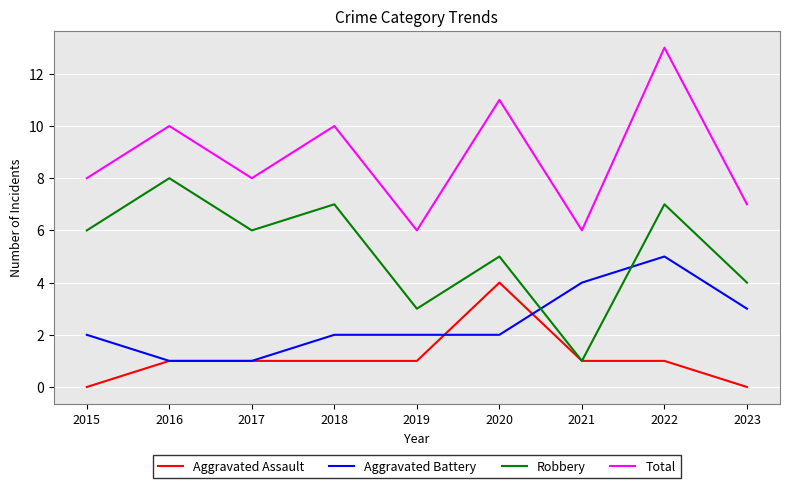

List the series in order of their peak value, lowest first.

Aggravated Assault, Aggravated Battery, Robbery, Total